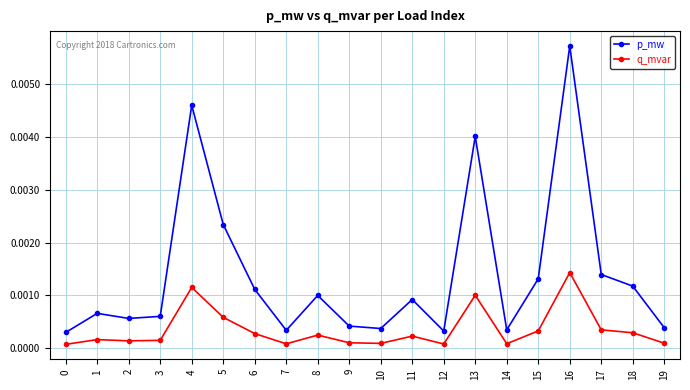

Which series changed the most between 3 and 11?

p_mw